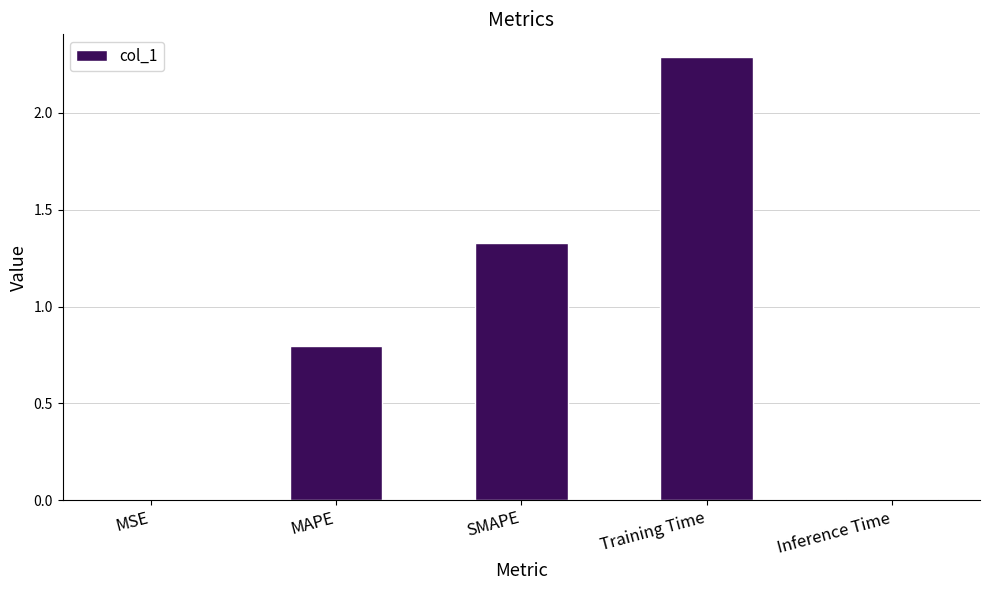

The chart shows a value of 2.0 at SMAPE. True or false?

False